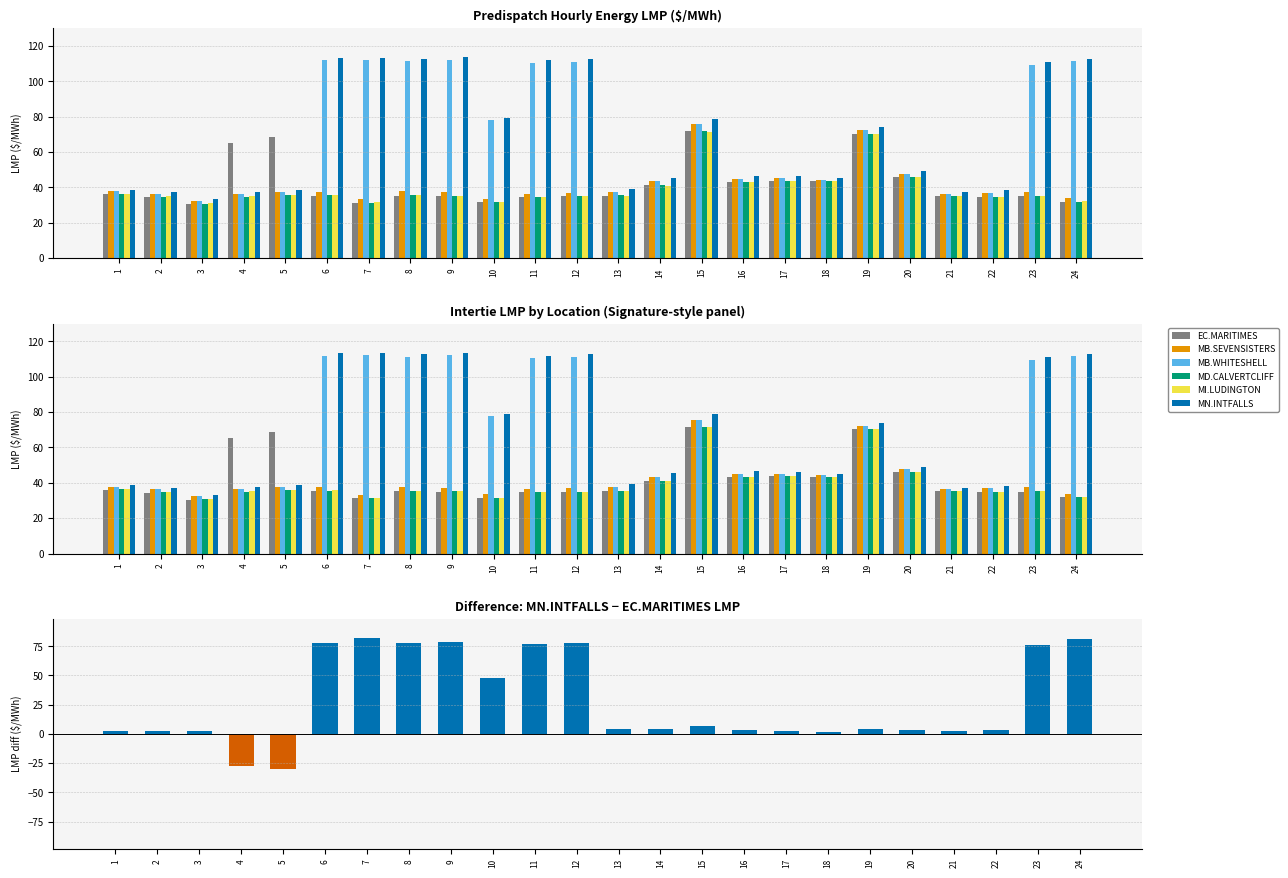

What are all the series names shown in the legend?

EC.MARITIMES, MB.SEVENSISTERS, MB.WHITESHELL, MD.CALVERTCLIFF, MI.LUDINGTON, MN.INTFALLS